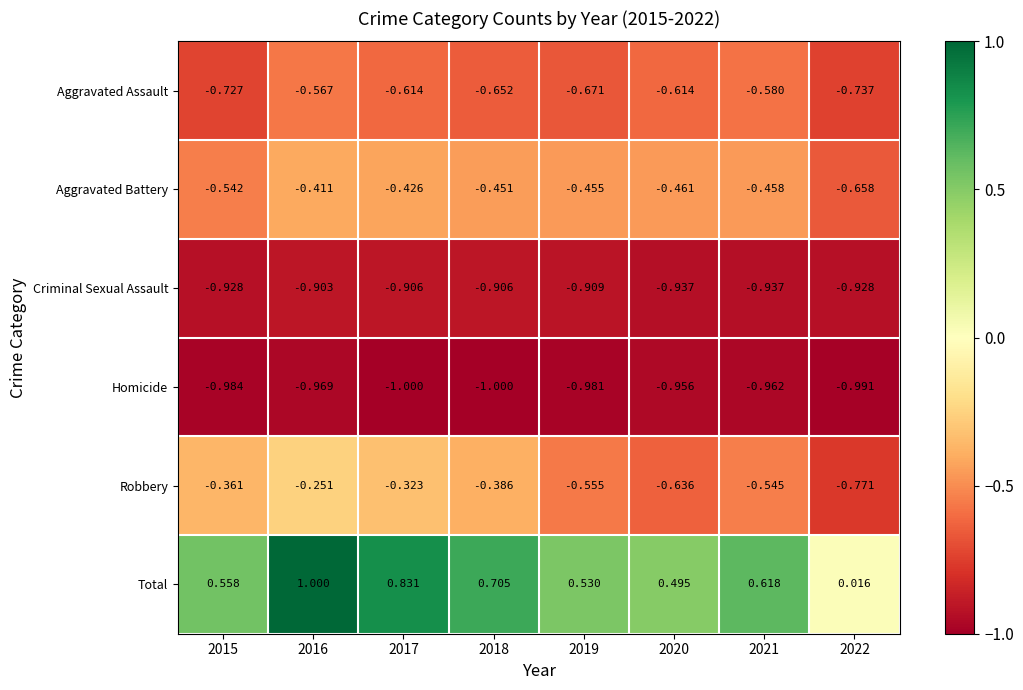

List the series in order of their peak value, lowest first.

Homicide, Criminal Sexual Assault, Aggravated Assault, Aggravated Battery, Robbery, Total